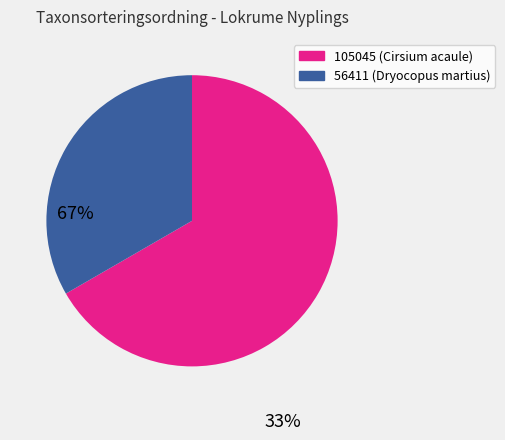

Does any single category account for the majority?

Yes